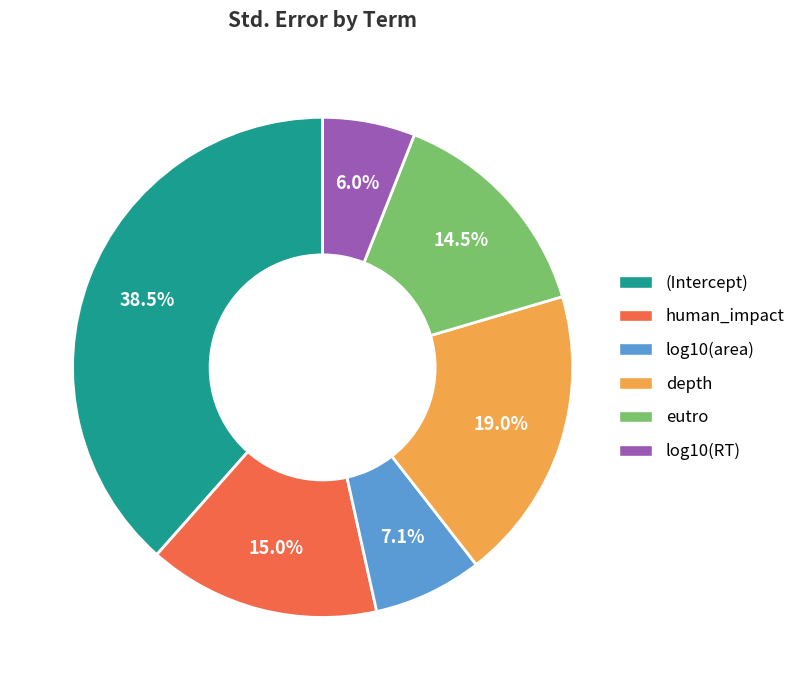

Which has a higher value, depth or eutro?

depth